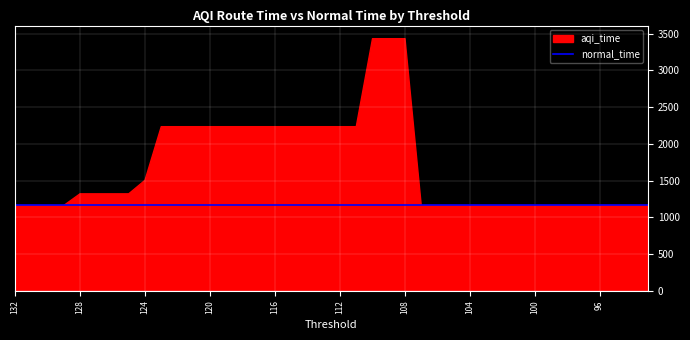

At which label is normal_time closest to 1166?

132